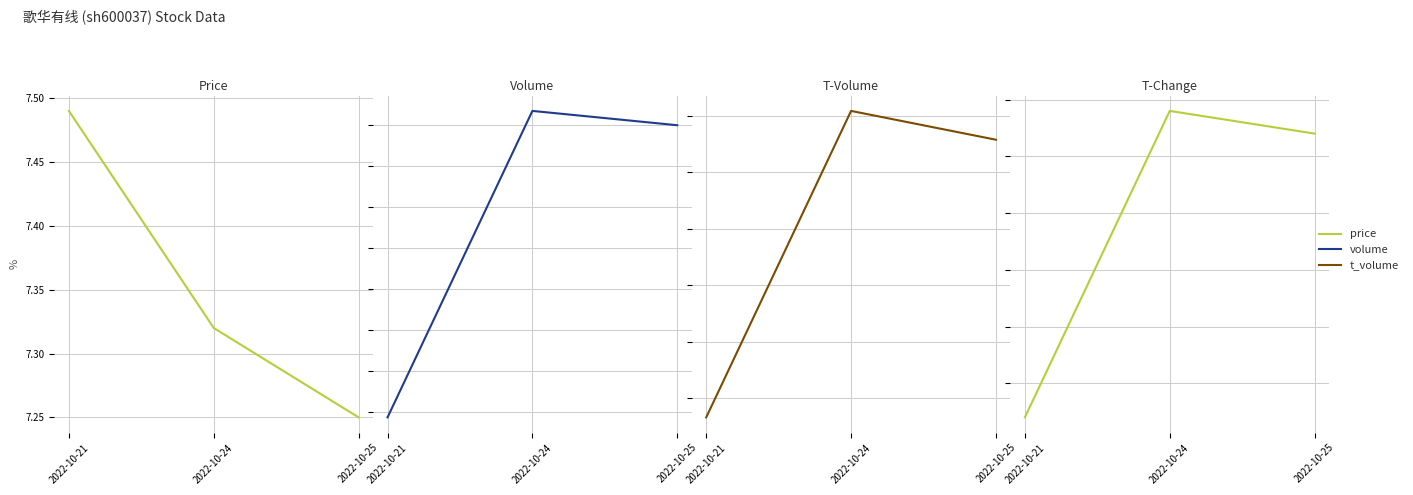

What is the smallest value displayed?

0.3